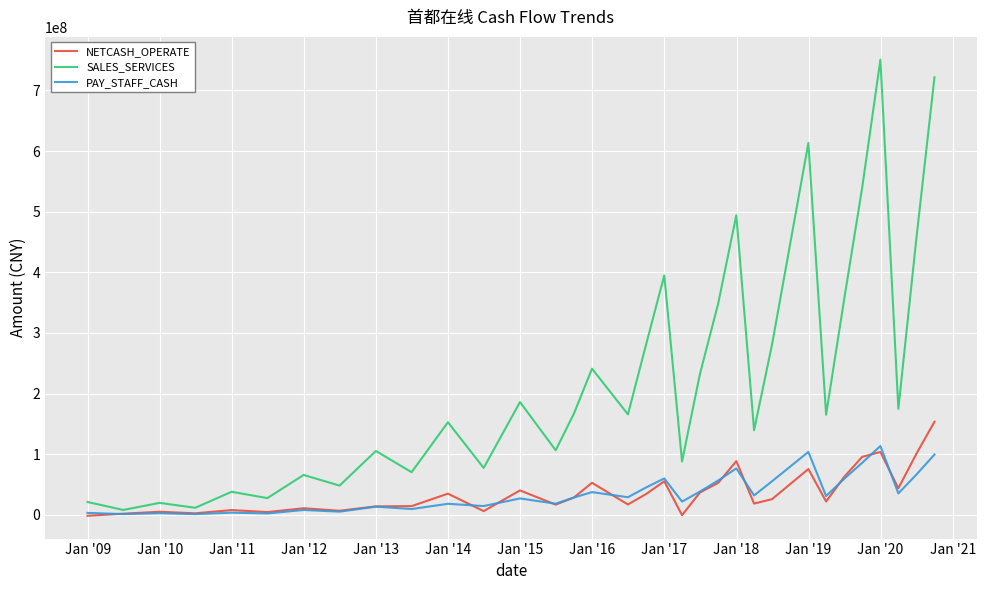

Which series has the largest total across all categories?

SALES_SERVICES